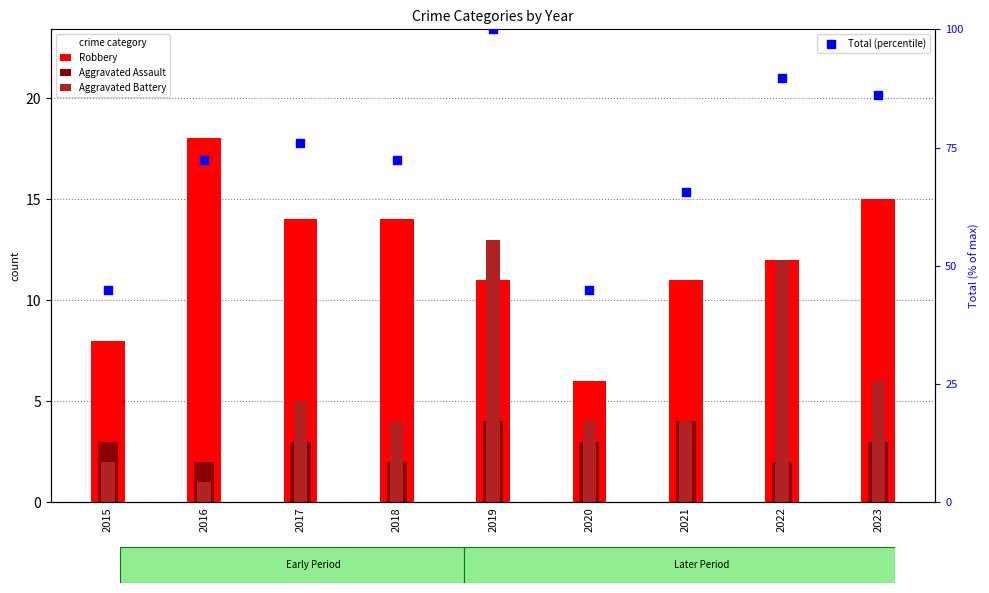

Which series reaches the minimum Y coordinate?

Aggravated Battery